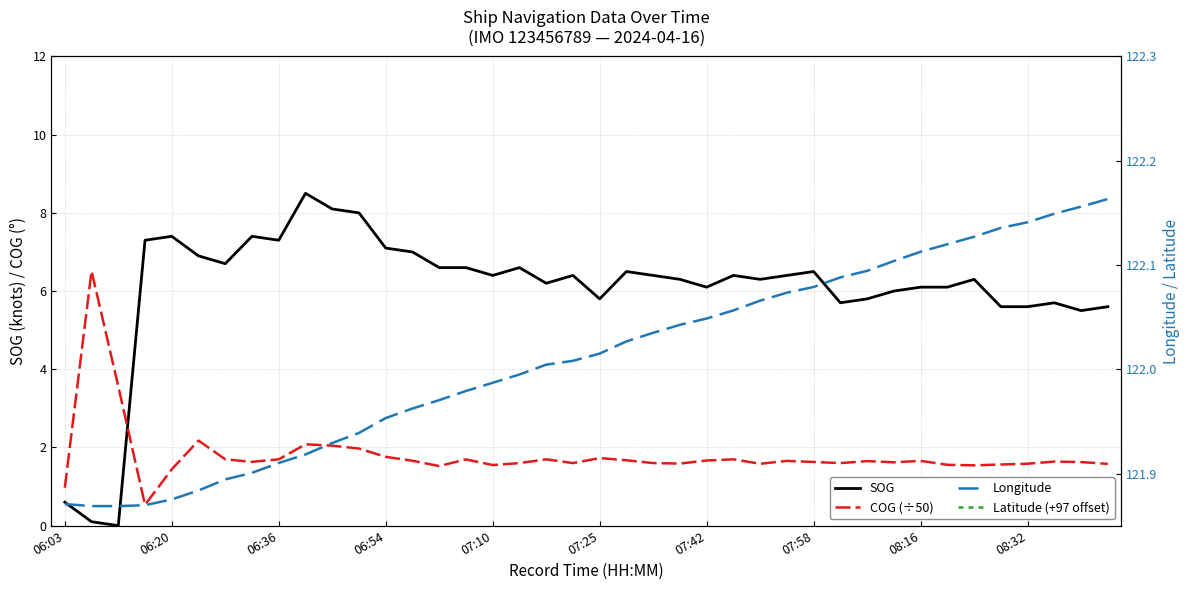

True or false: Longitude and SOG cross at least once.

False